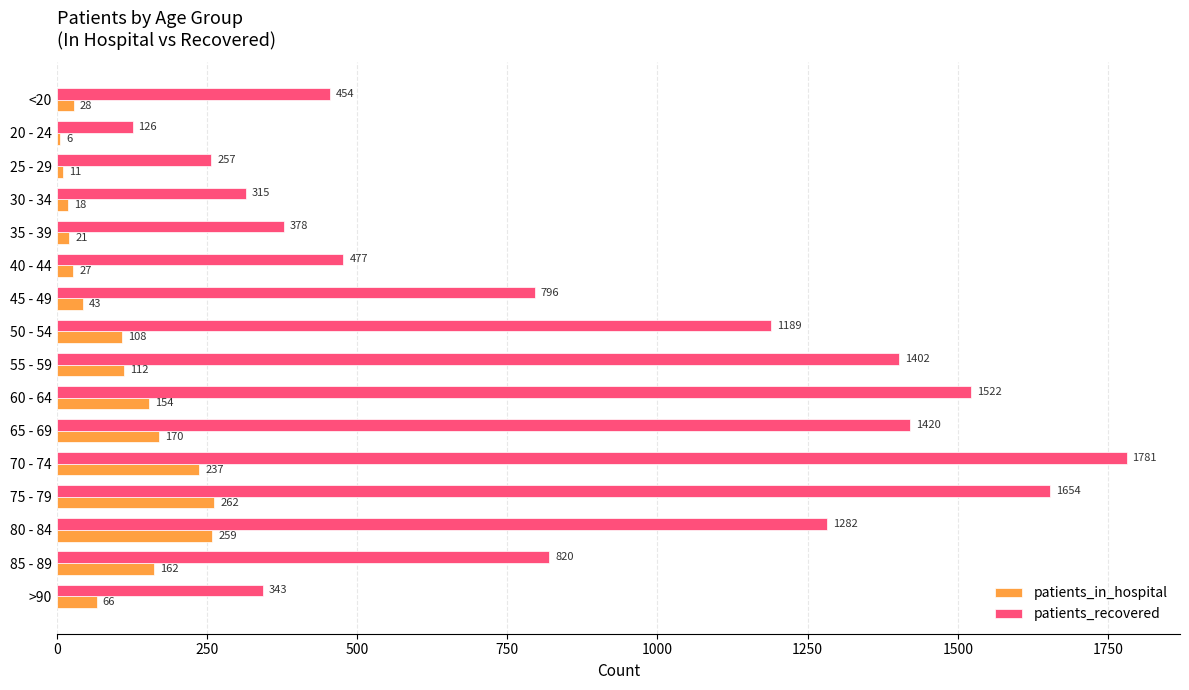

What are all the series names shown in the legend?

patients_in_hospital, patients_recovered